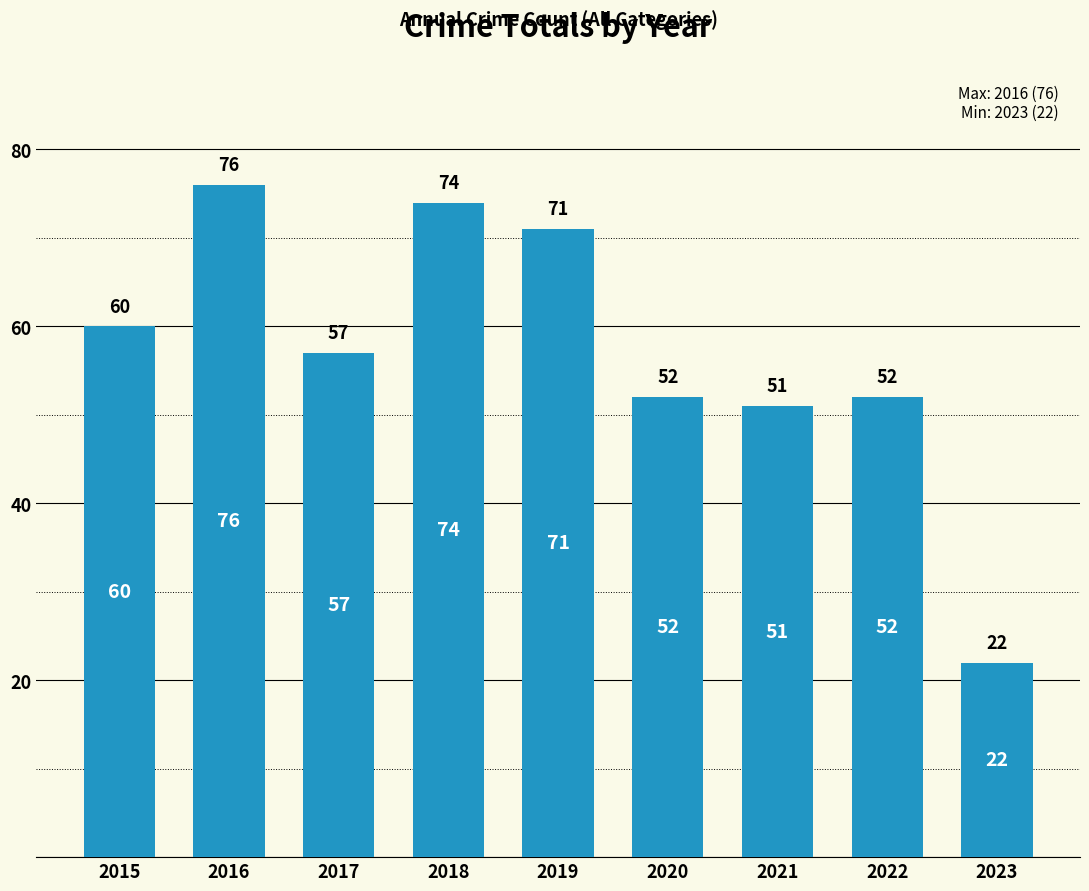

What is the sum of all values?

515